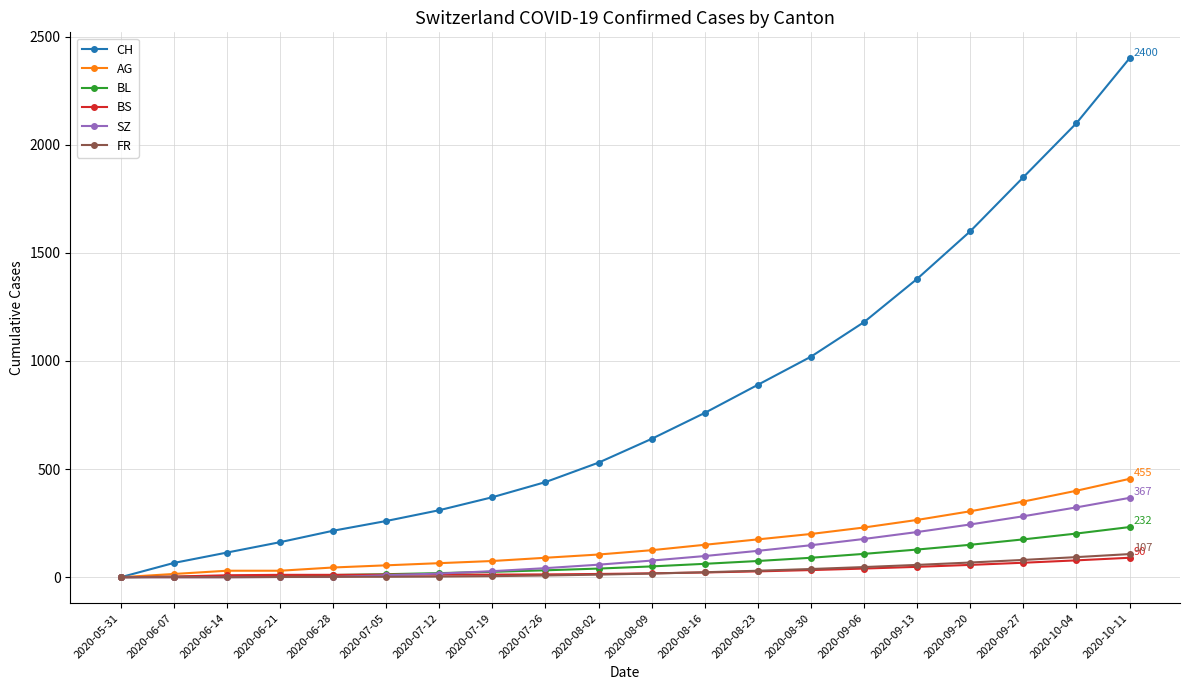

What is the label of the 3rd point from the right?

2020-09-27